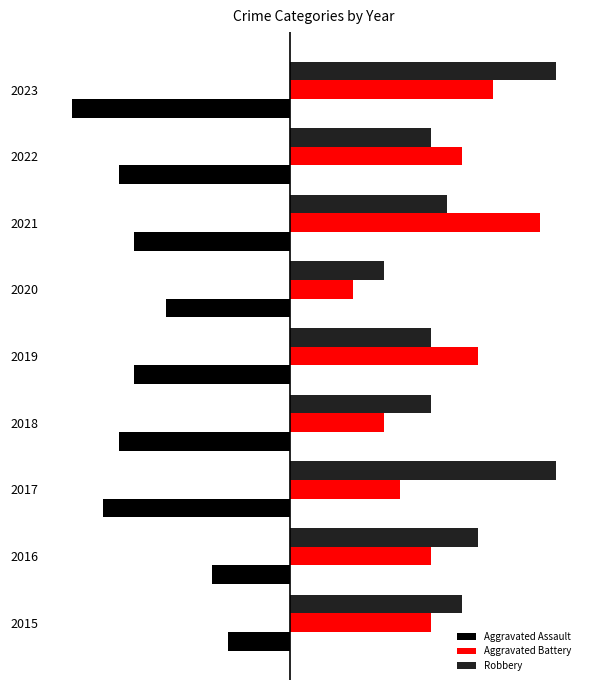

What are all the series names shown in the legend?

Aggravated Assault, Aggravated Battery, Robbery